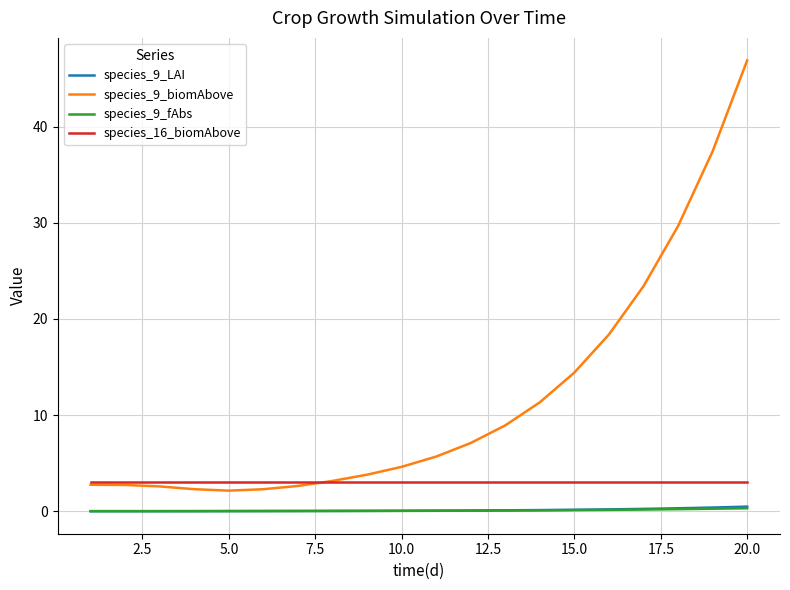

Which series has the largest range (max minus min)?

species_9_biomAbove